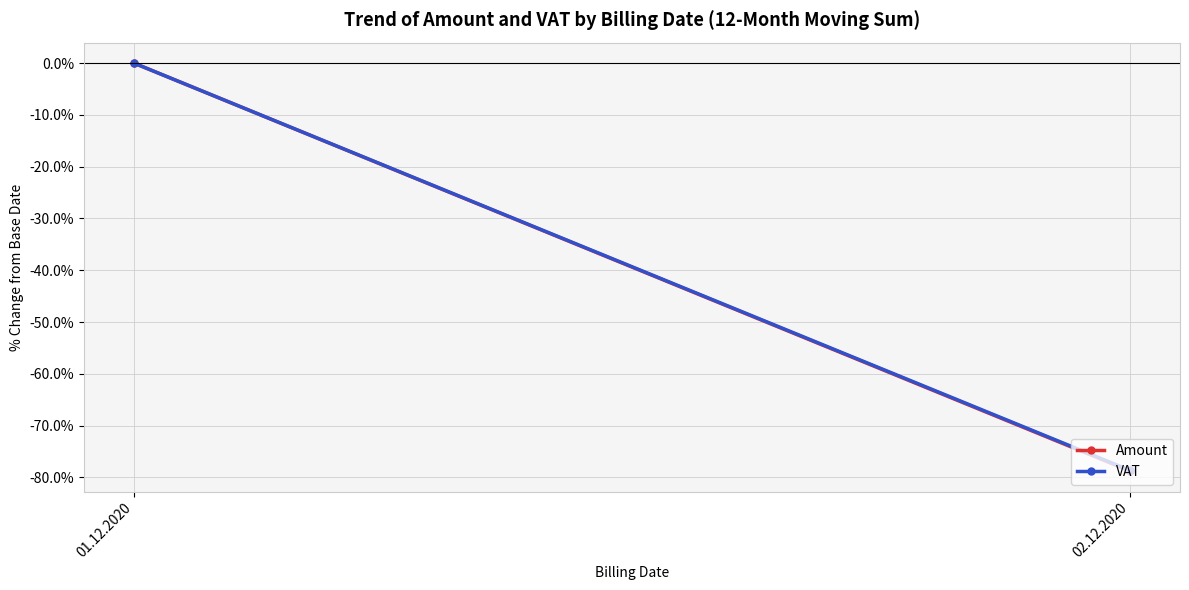

Reading right to left, transcribe all the data shown in this chart.

Amount: 02.12.2020=-78.8	01.12.2020=0.0
VAT: 02.12.2020=-78.6	01.12.2020=0.0